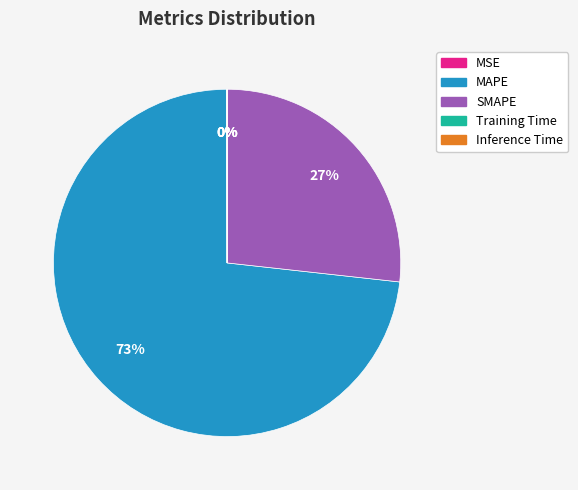

Which category accounts for the majority?

MAPE